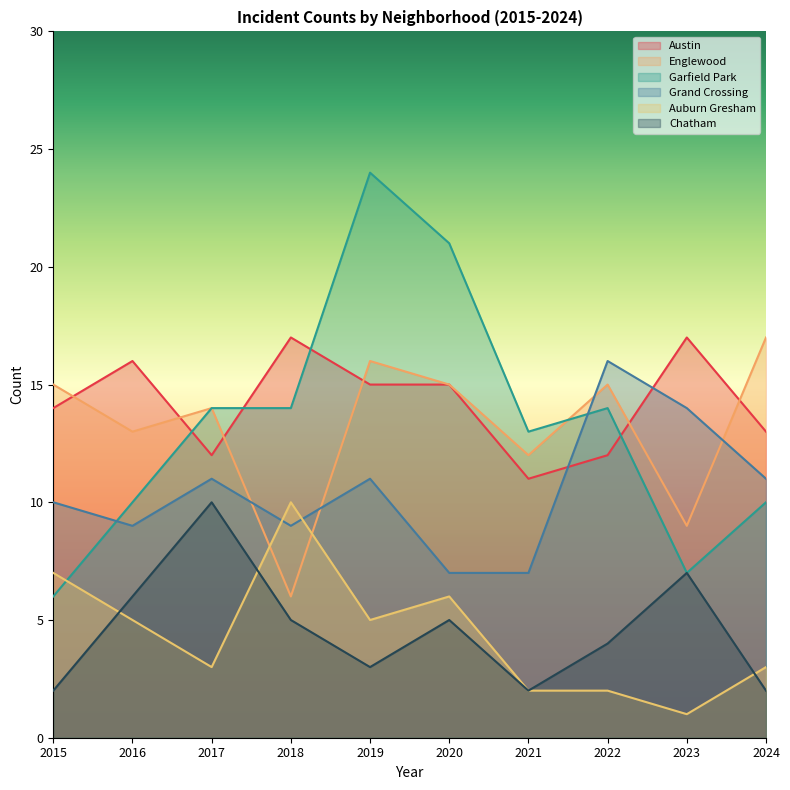

How many interior local peaks does the Grand Crossing series have?

3